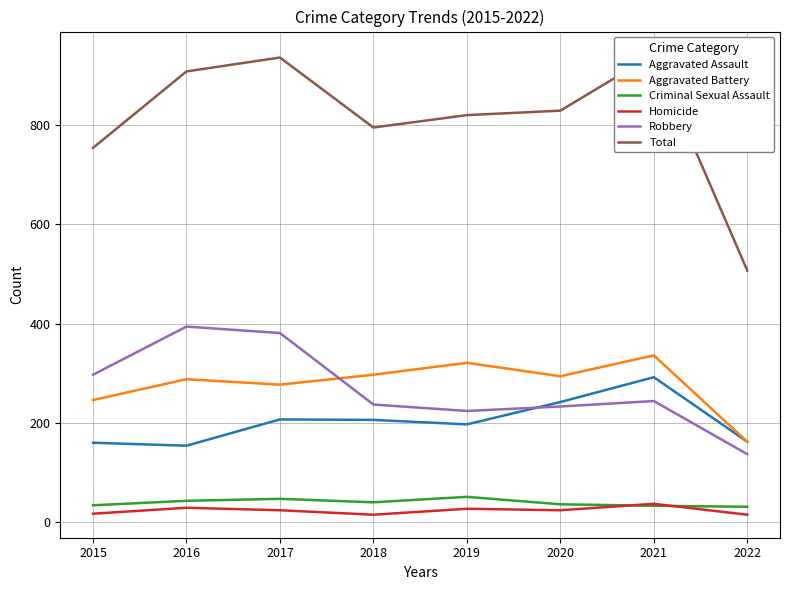

Does the chart display data point markers on the line(s)?

No